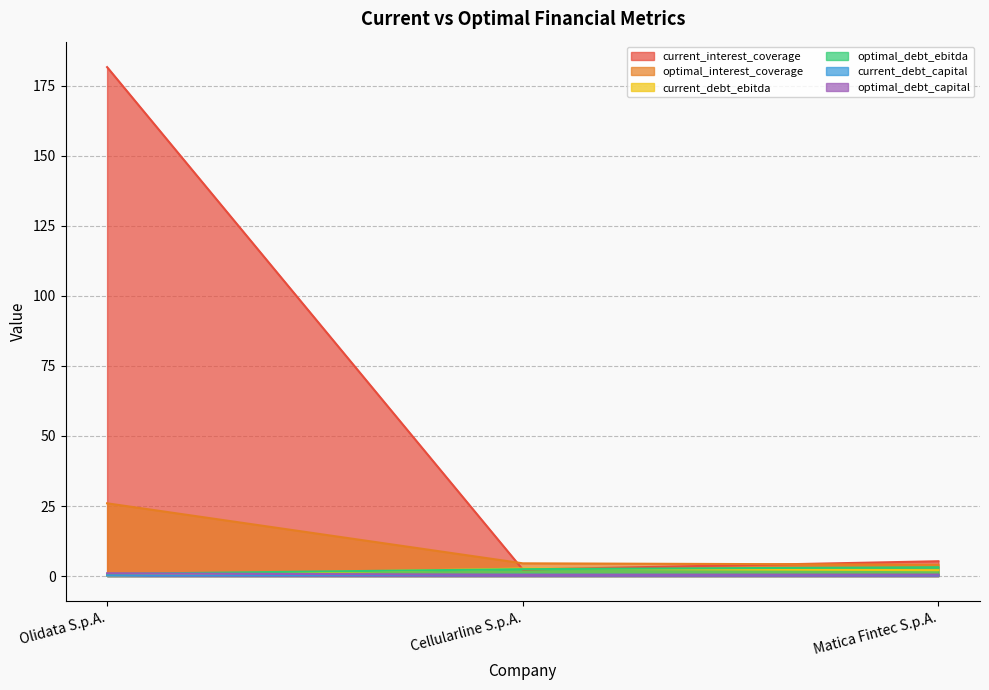

How many lines are shown in the chart?

6